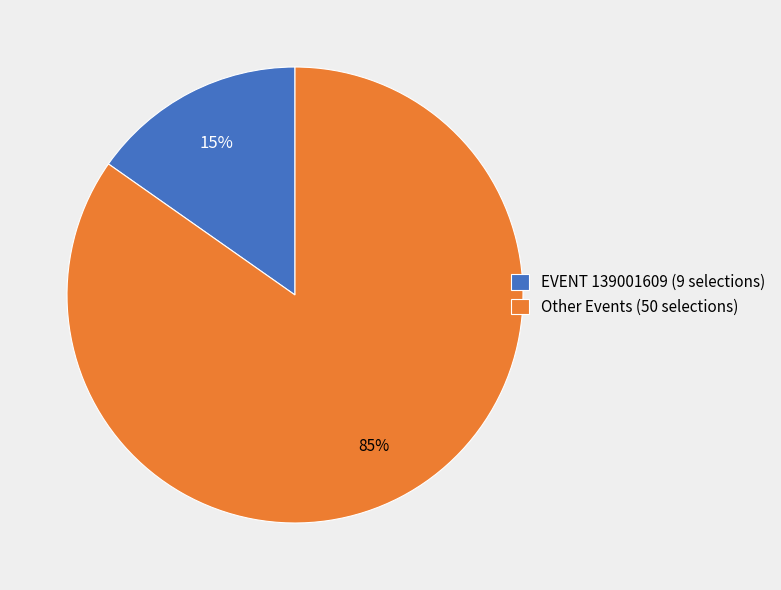

Between EVENT 139001609 (9 selections) and Other Events (50 selections), which is larger?

Other Events (50 selections)